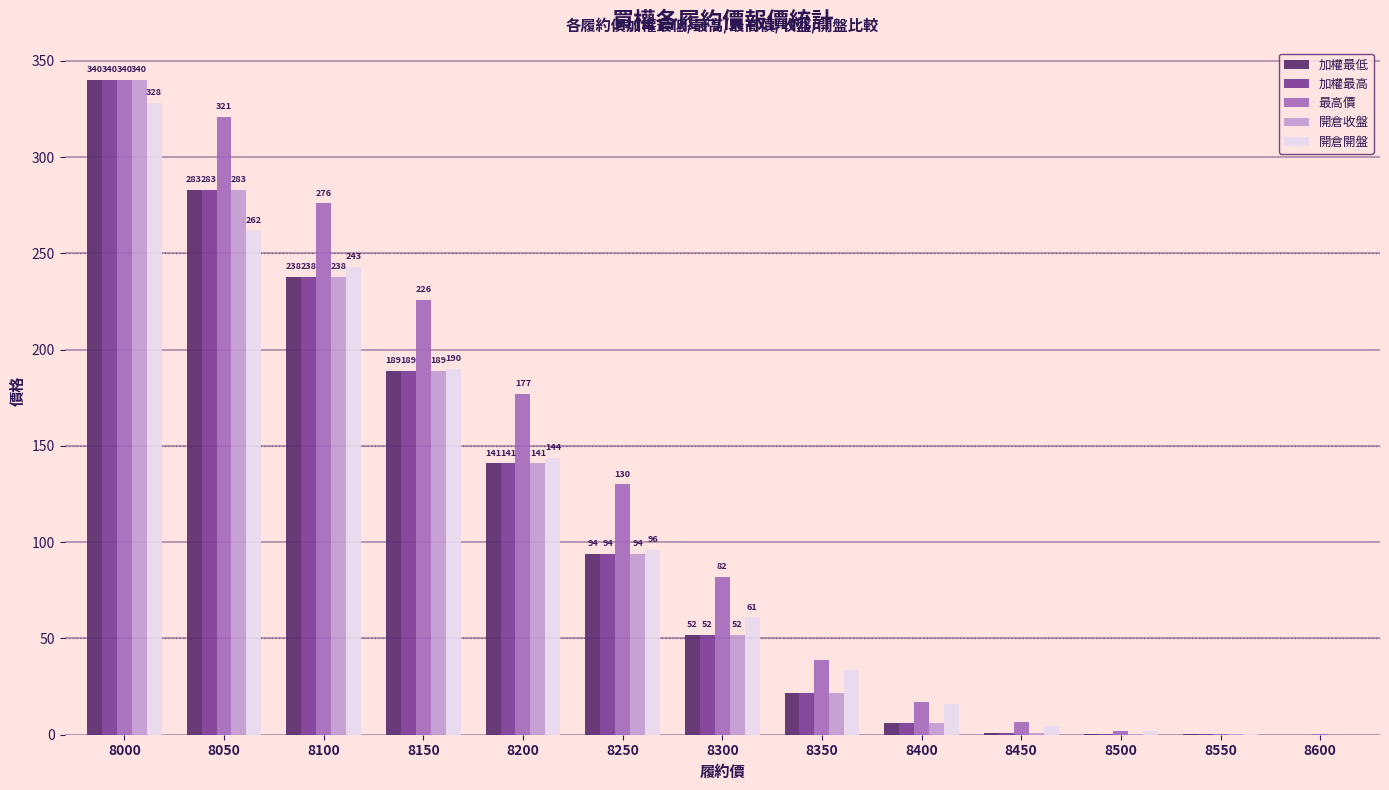

Which series has the largest total across all categories?

最高價